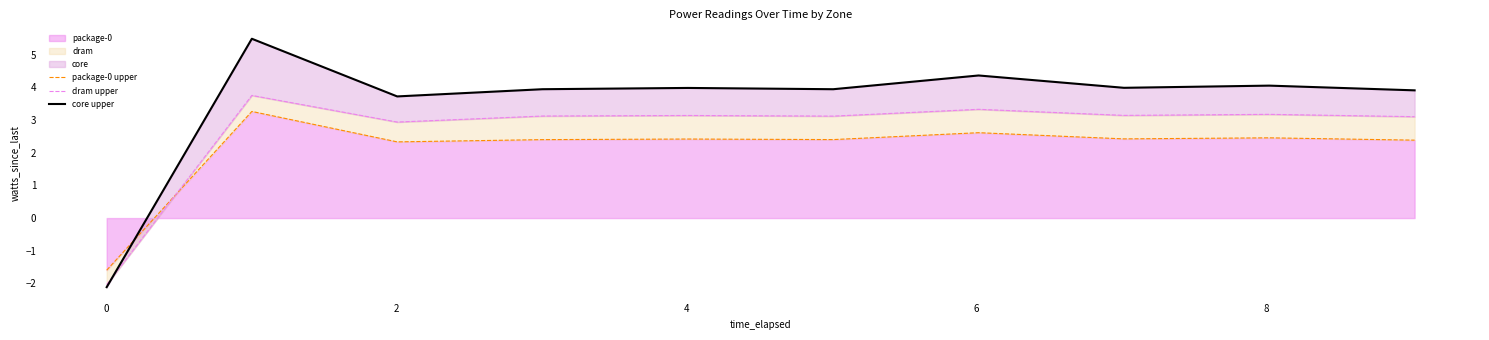

What is the sum of all package-0 upper values?

21.1